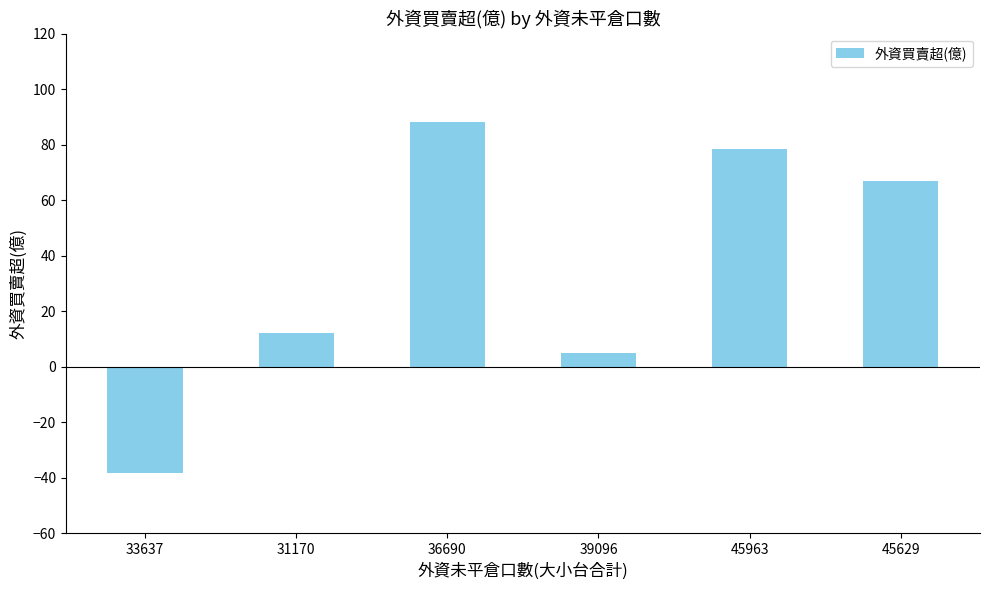

How many bars are there in total?

6